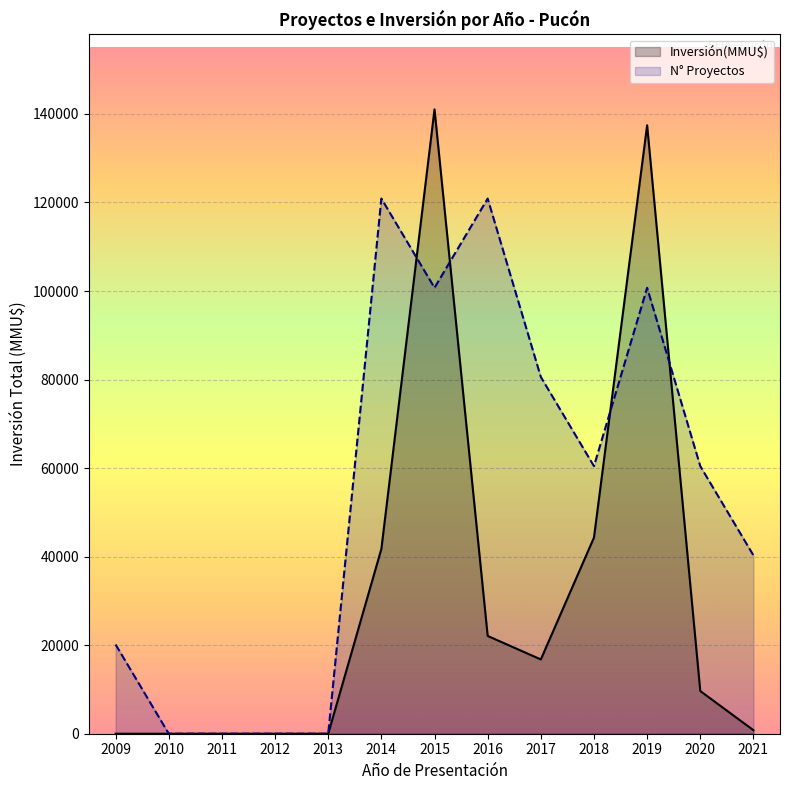

Reading left to right, transcribe all the data shown in this chart.

Inversión(MMU$): 0.0	0.0	0.0	0.0	0.0	41750.0	141034.0	22087.0	16780.0	44315.0	137451.0	9642.0	800.0
N° Proyectos: 20147.7	0.0	0.0	0.0	0.0	120886.3	100738.6	120886.3	80590.9	60443.1	100738.6	60443.1	40295.4